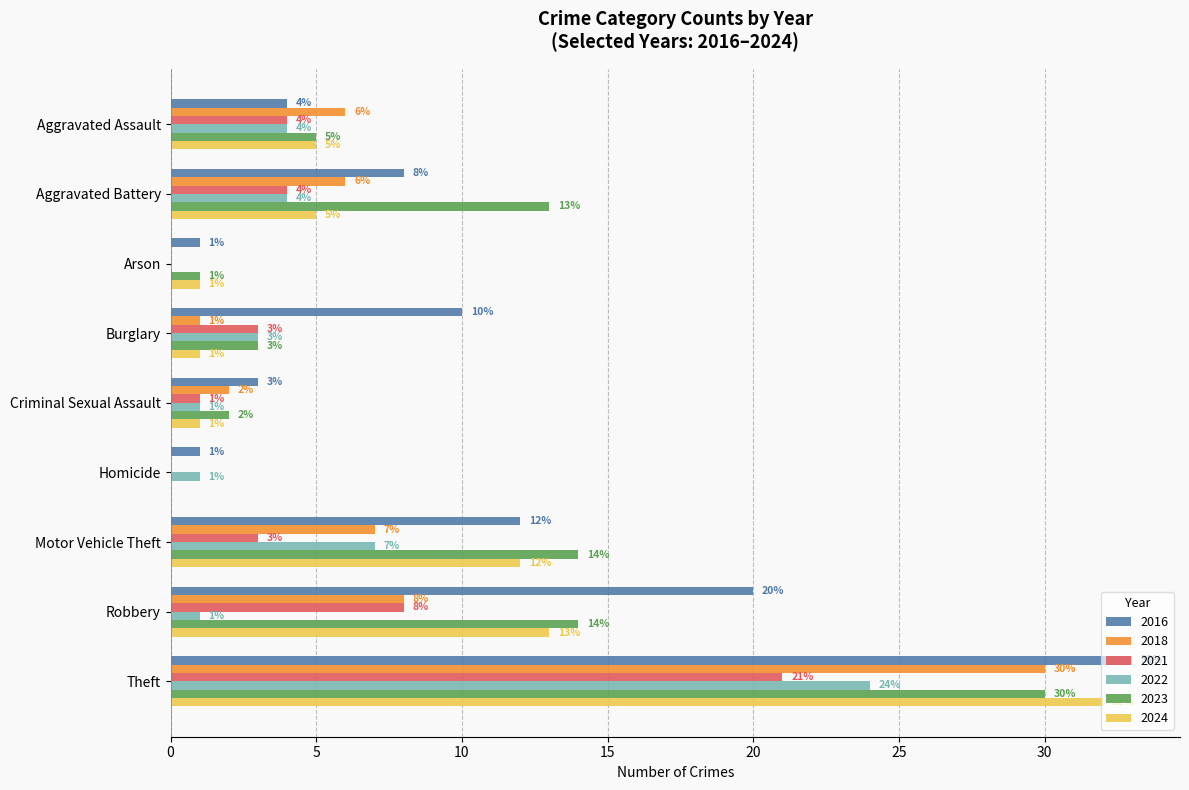

How many categories are shown in the chart?

9